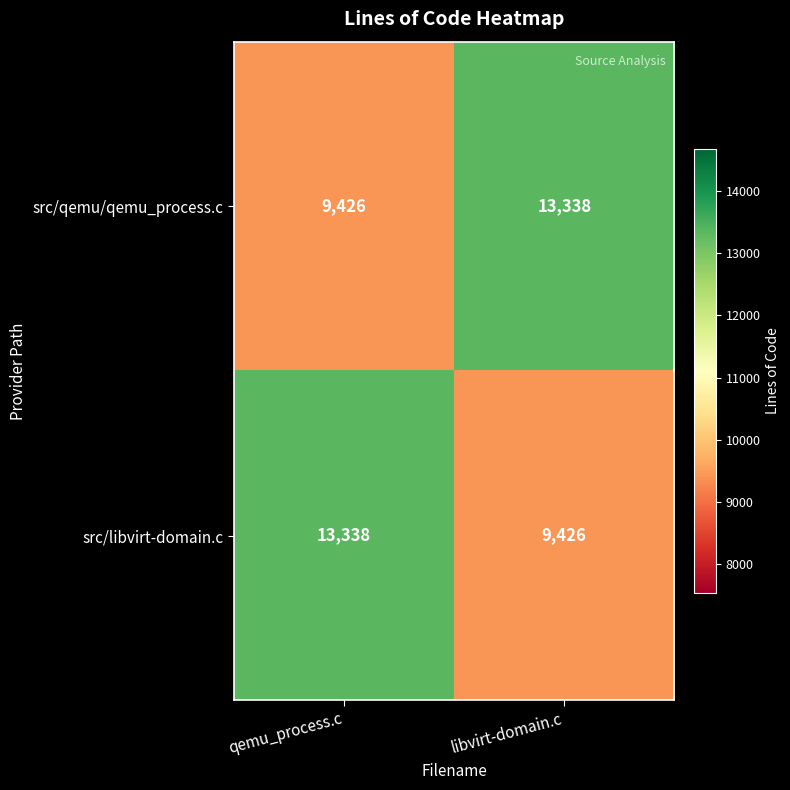

Reading right to left, what are all the values shown in this chart?

src/qemu/qemu_process.c: 13338	9426
src/libvirt-domain.c: 9426	13338